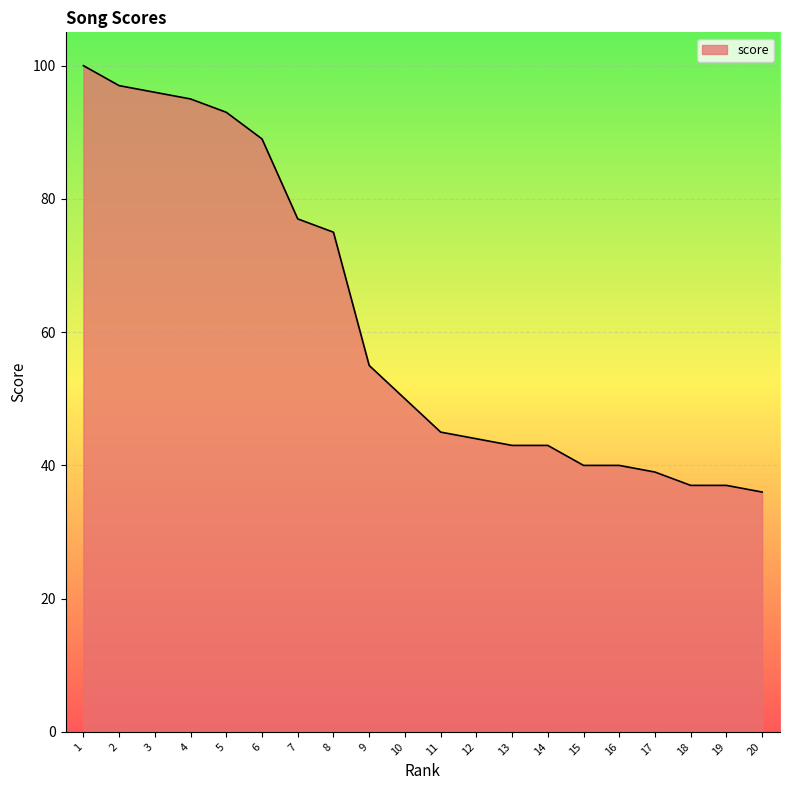

What is the minimum value shown in the chart?

36